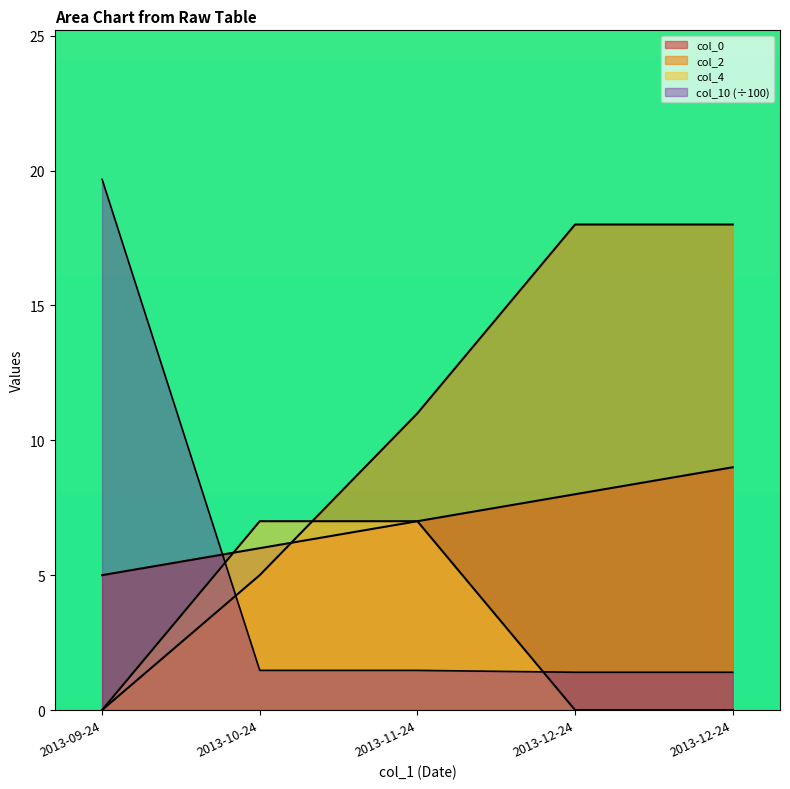

What is the difference between the maximum and minimum values in the col_0 series?

4.0